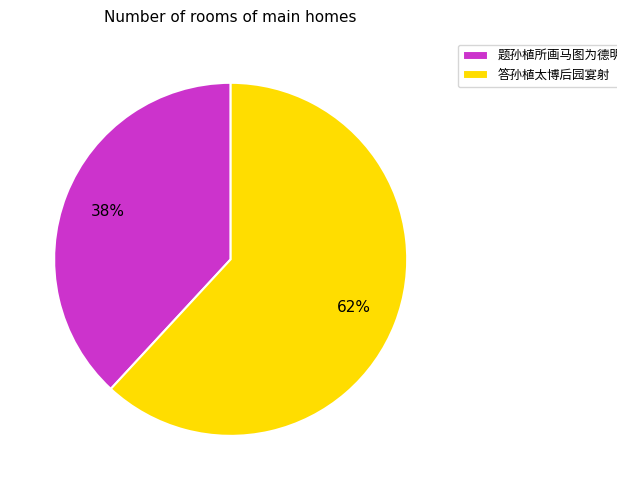

Is there a majority slice in this chart?

Yes